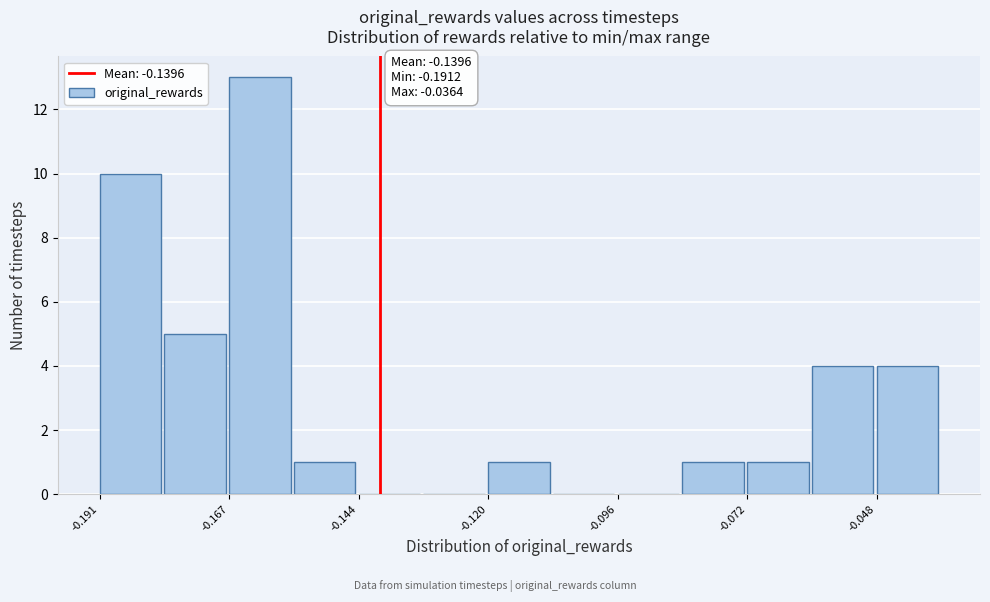

Read against the x-axis, roughly where is the centre of the tallest bar?

-0.160